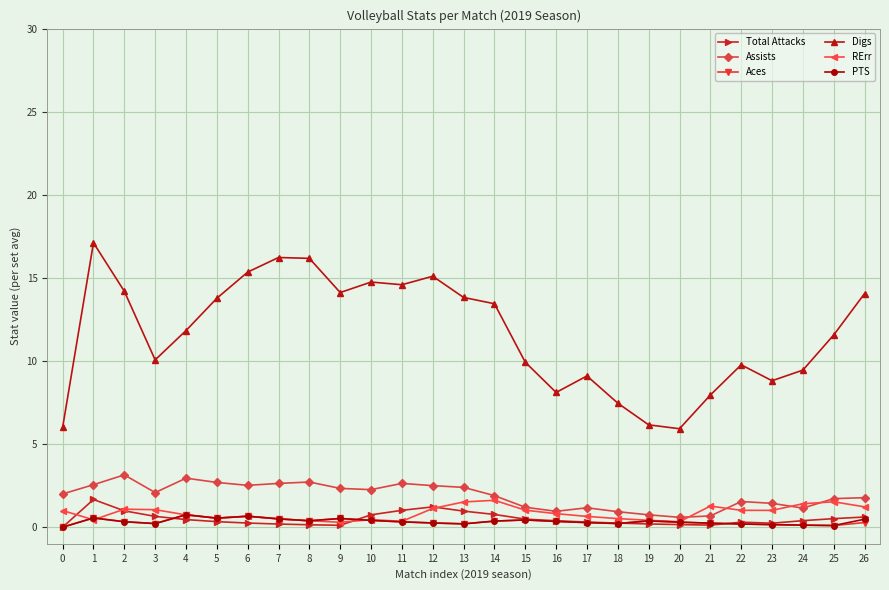

Is it true that Total Attacks equals 0.1 at 21?

True